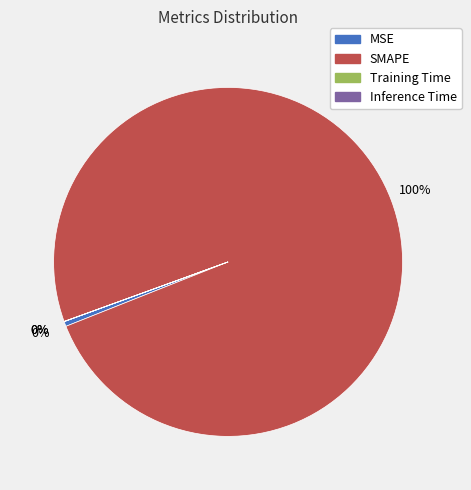

True or false: MSE accounts for 11% of the total.

False